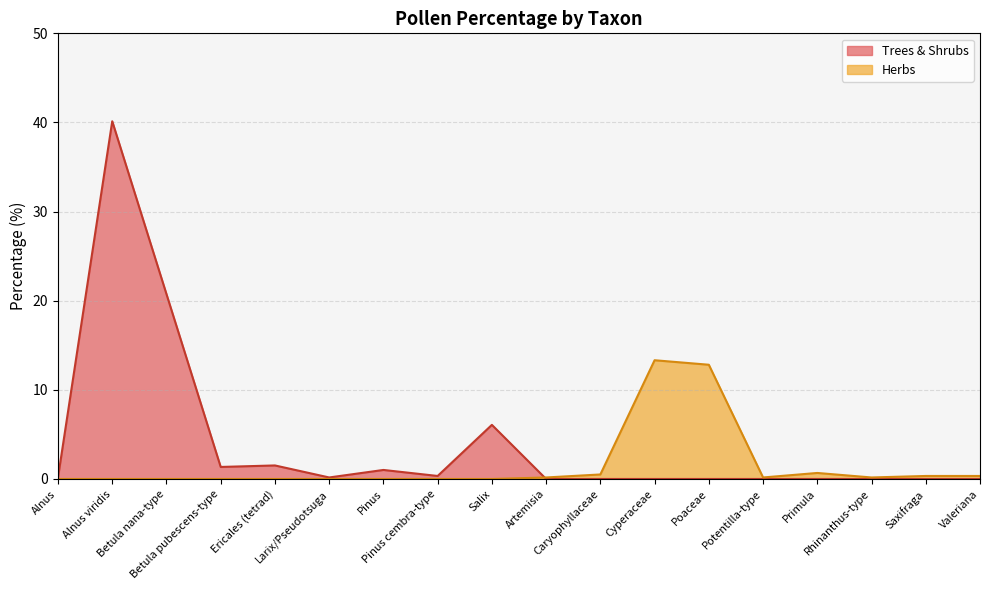

How many lines are shown in the chart?

2